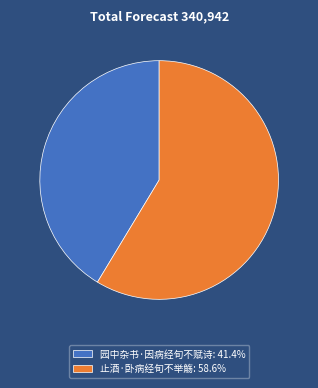

Approximately how many times larger is the value at 园中杂书·因病经旬不赋诗 compared to 止酒·卧病经旬不举觞?

0.7